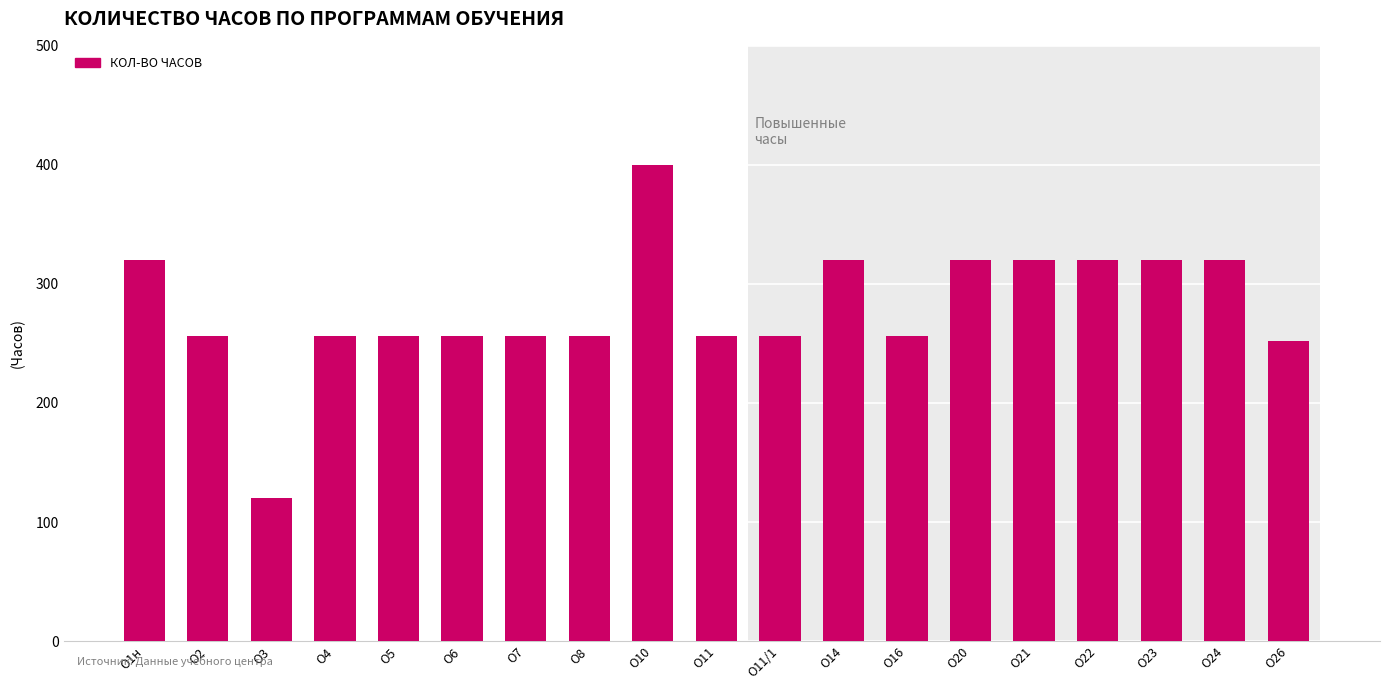

What is the change in value from О4 to О23?

+64